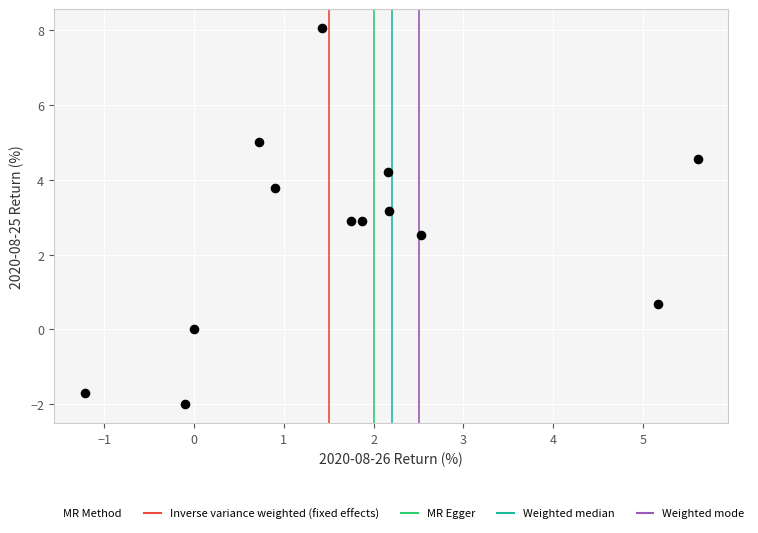

What is the range of Y values (max minus min)?

10.1